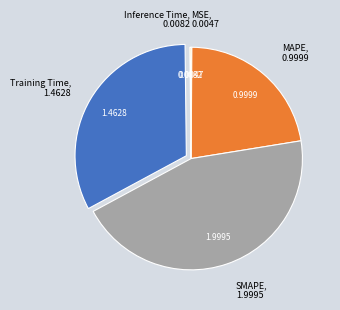

Which slice is the largest?

SMAPE